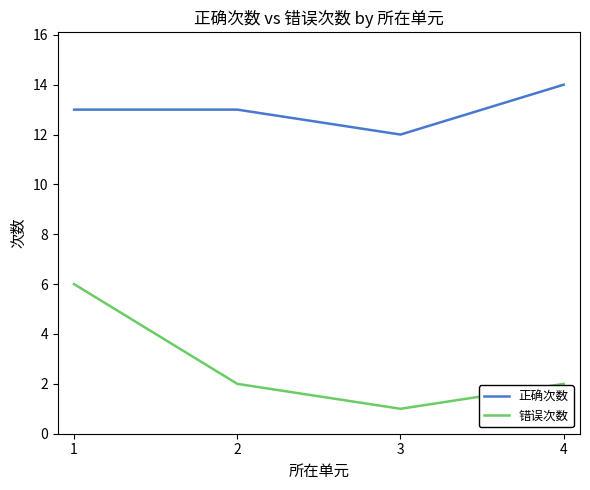

The 错误次数 series shows 2 at 4. True or false?

True